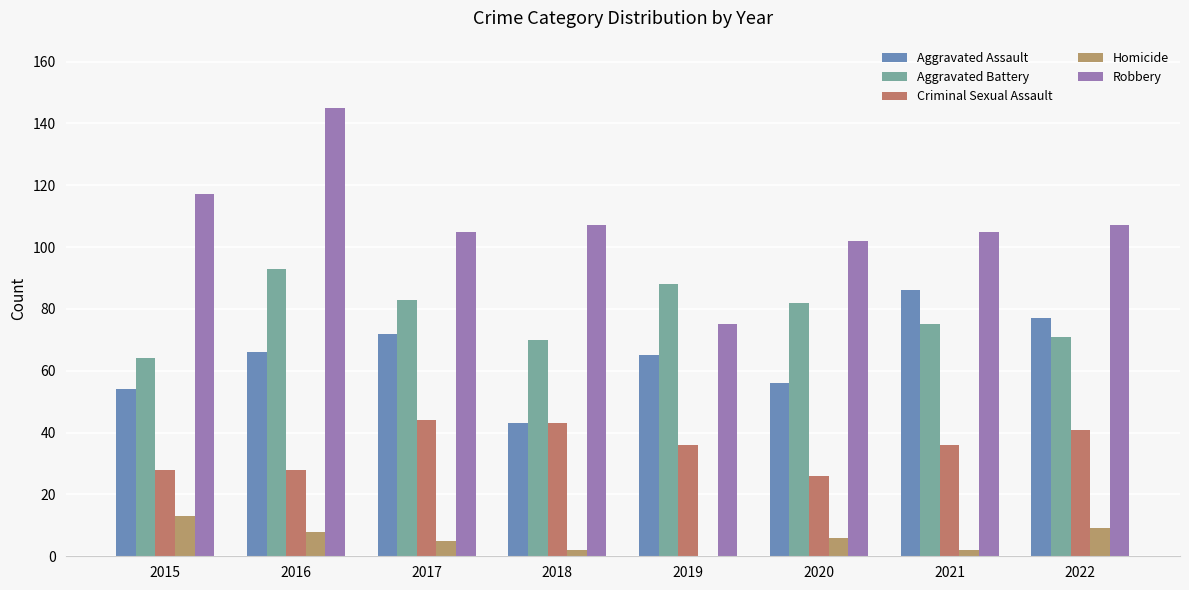

The value of Robbery at 2022 is 107. True or false?

True